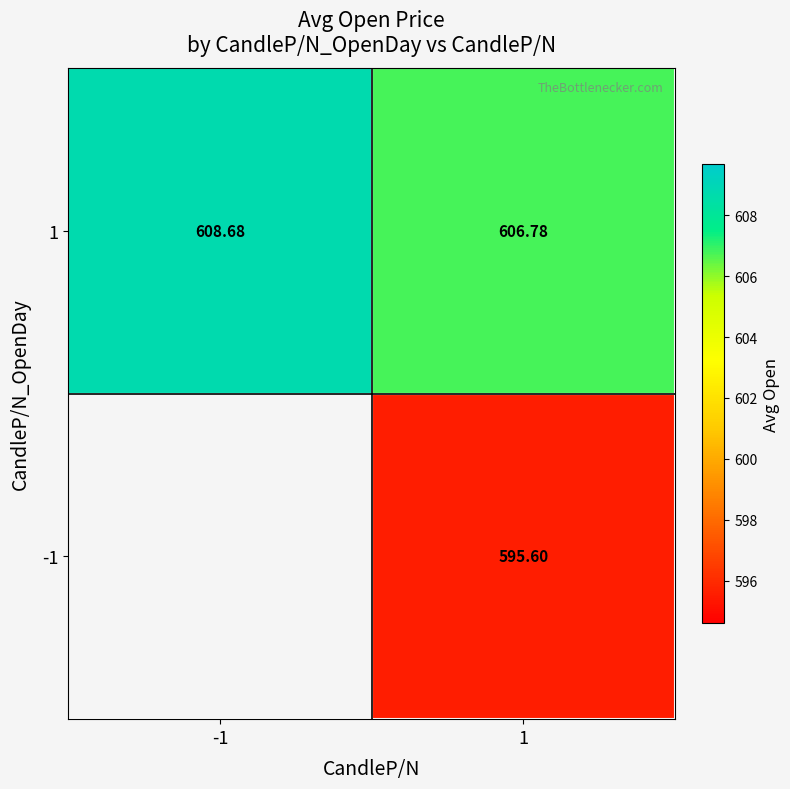

Is the value of -1 at 1 greater than the value of 1 at -1?

No